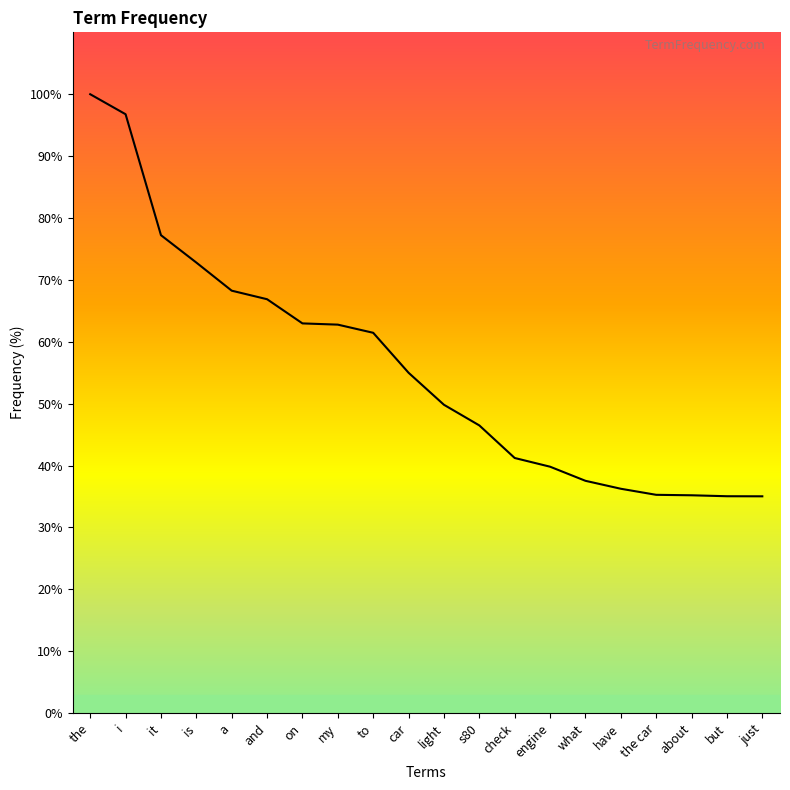

At which label does the data first exceed 54?

the